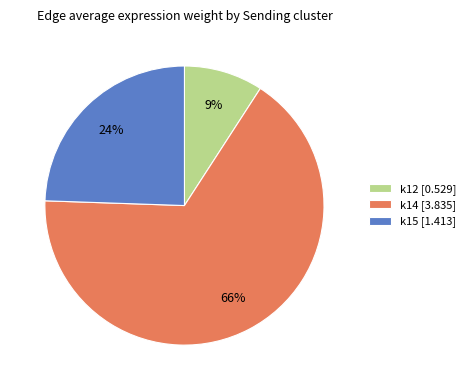

Count the number of slices in the pie.

3